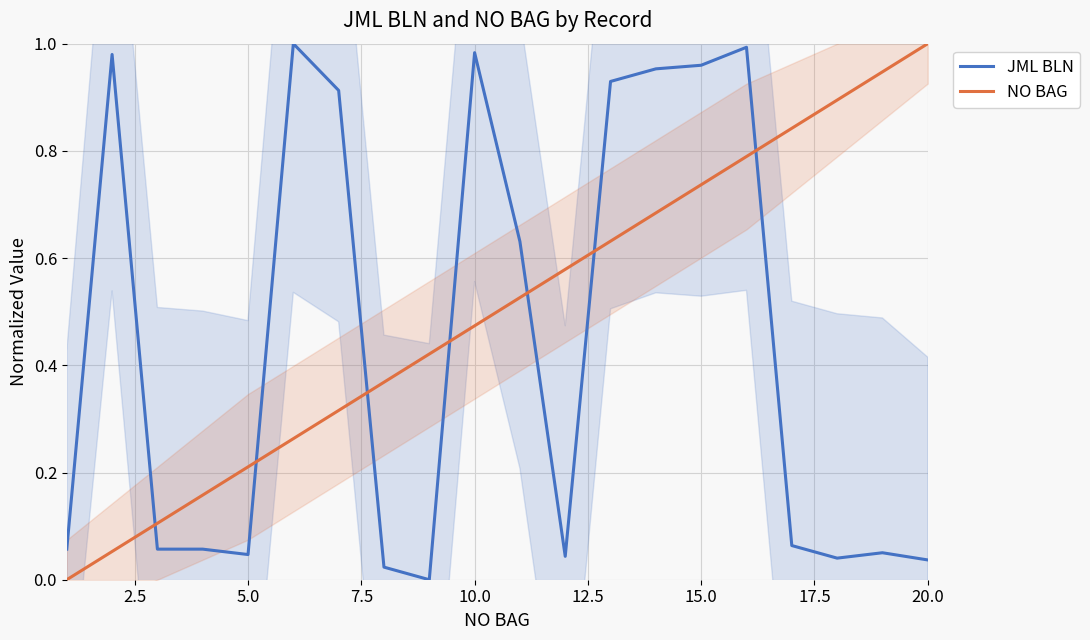

What is the highest value of the NO BAG series?

1.0